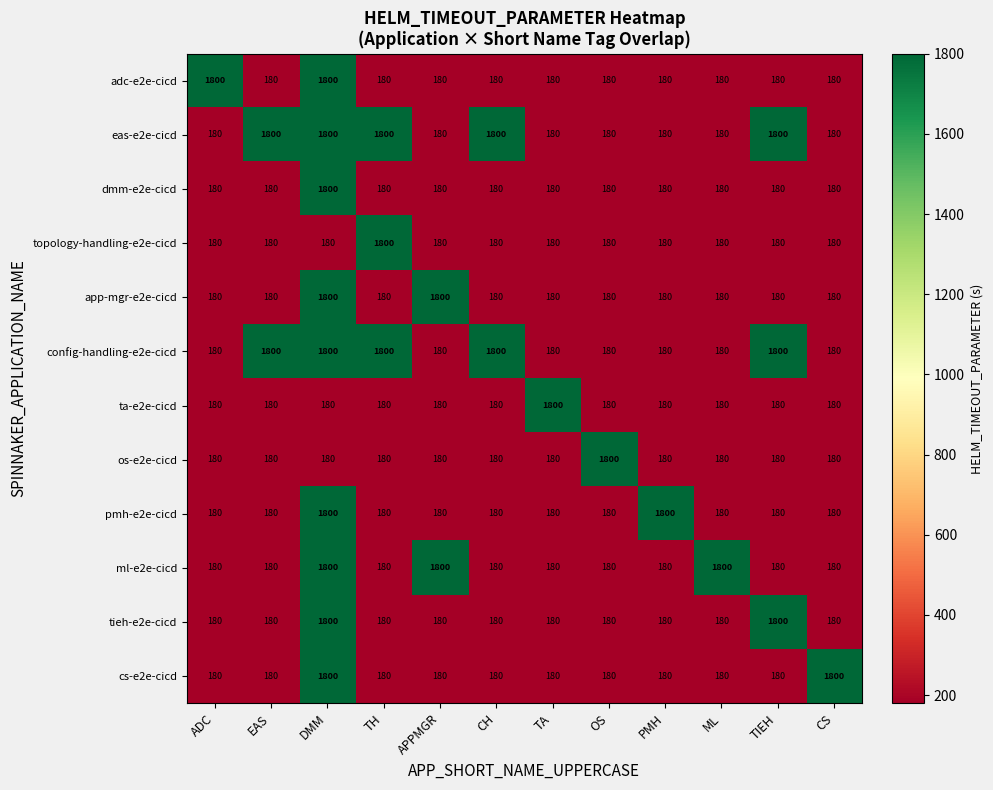

What is the spread (max minus min) of values at ADC?

1620